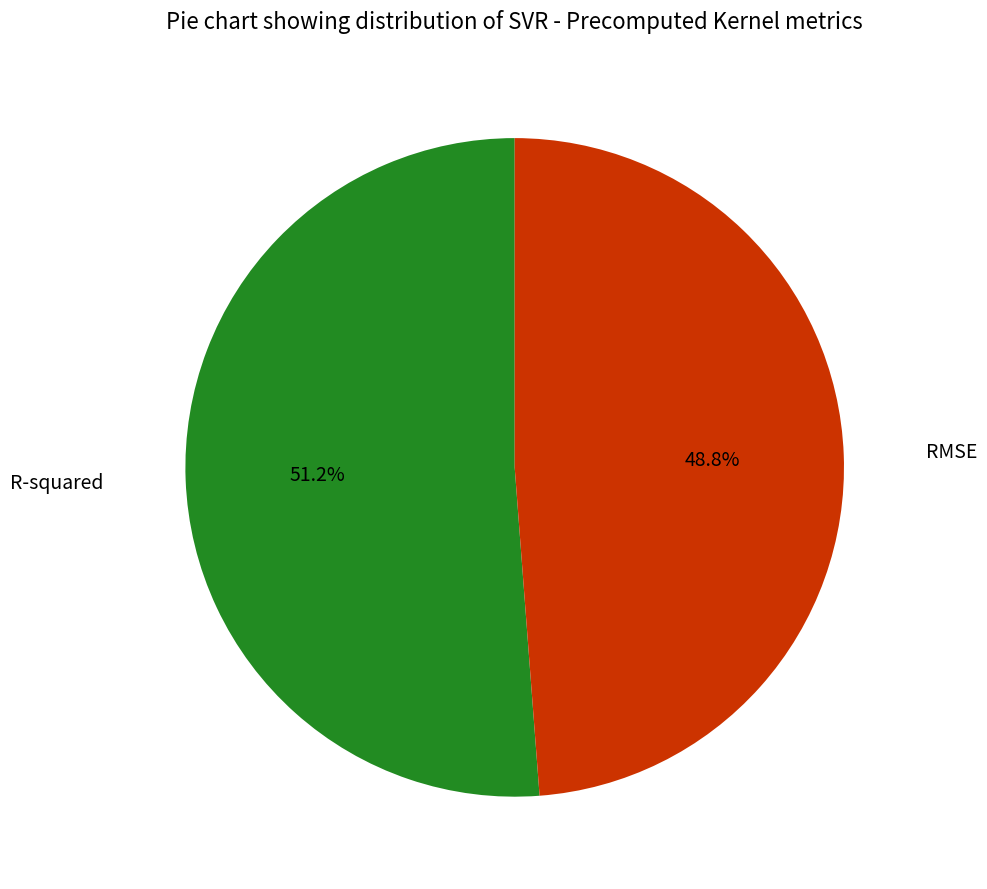

To the nearest percent, what percentage of the pie is RMSE?

49%